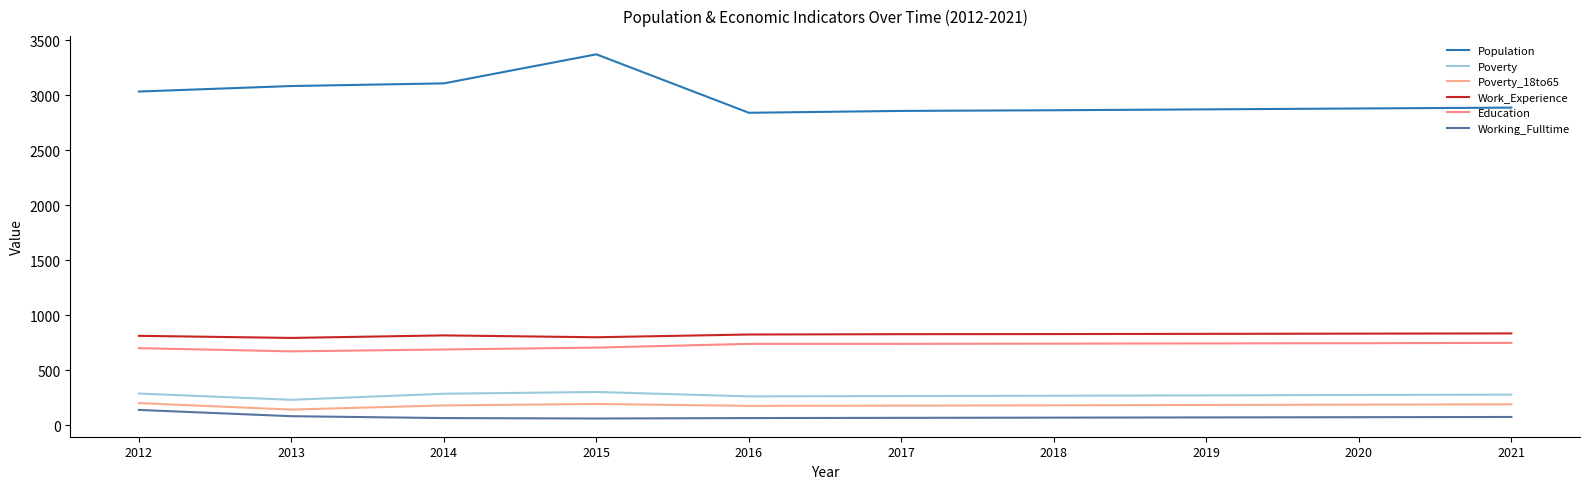

At which label does Poverty first exceed 277?

2012